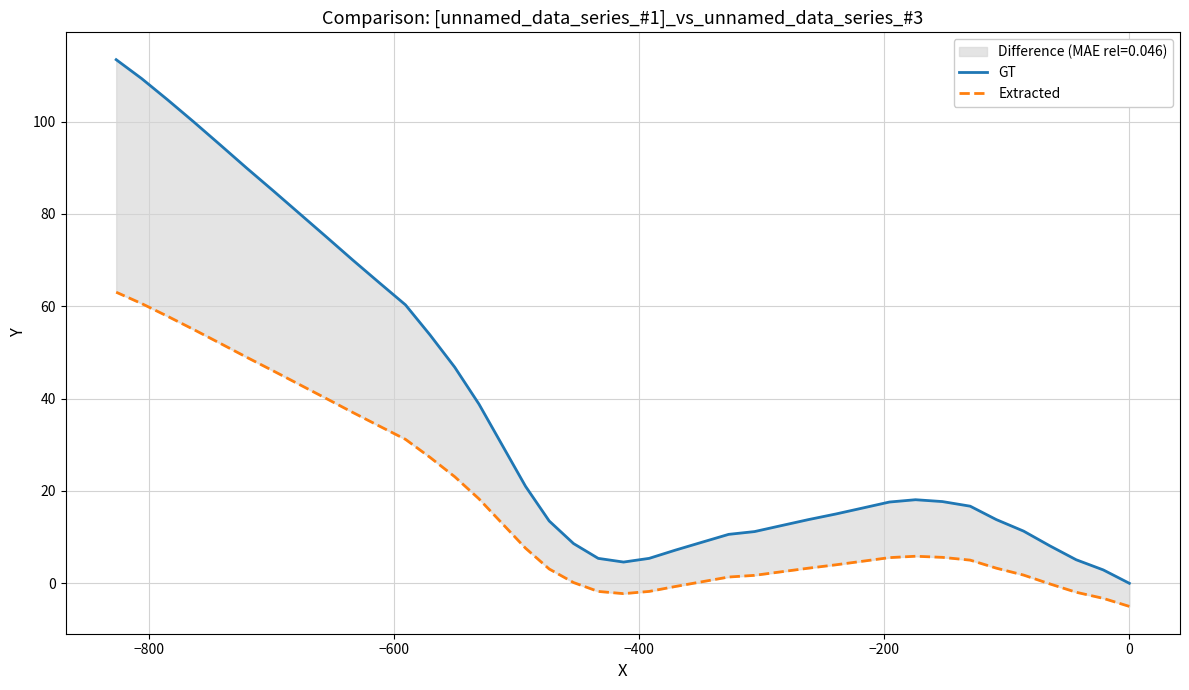

Is this an area chart (filled region under the line)?

No